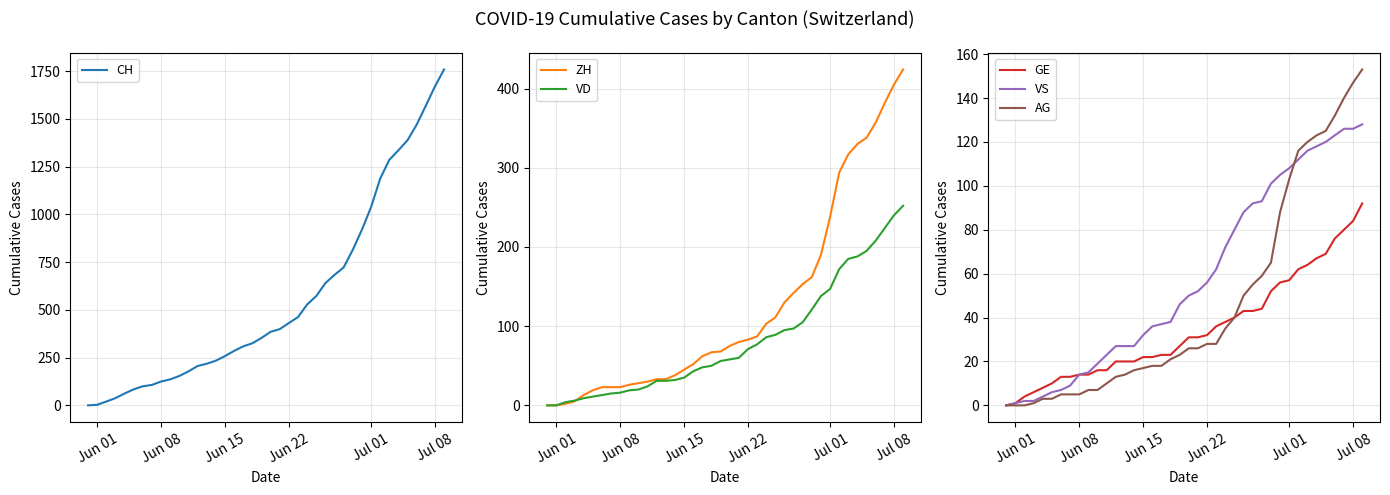

How many lines are shown in the chart?

6